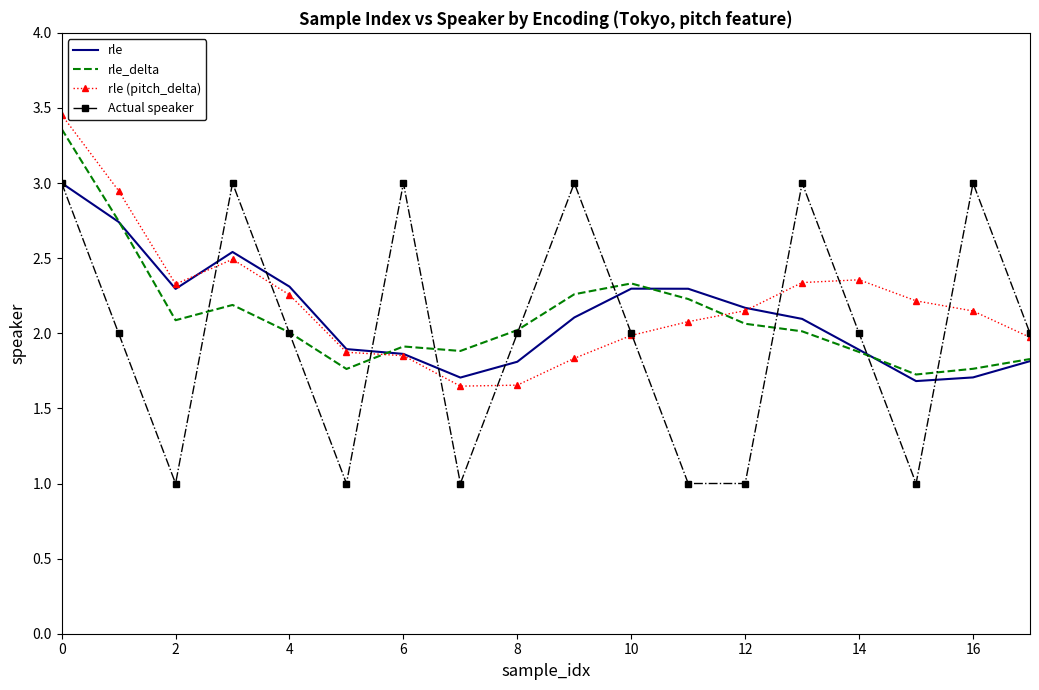

Which series has the largest total across all categories?

rle (pitch_delta)